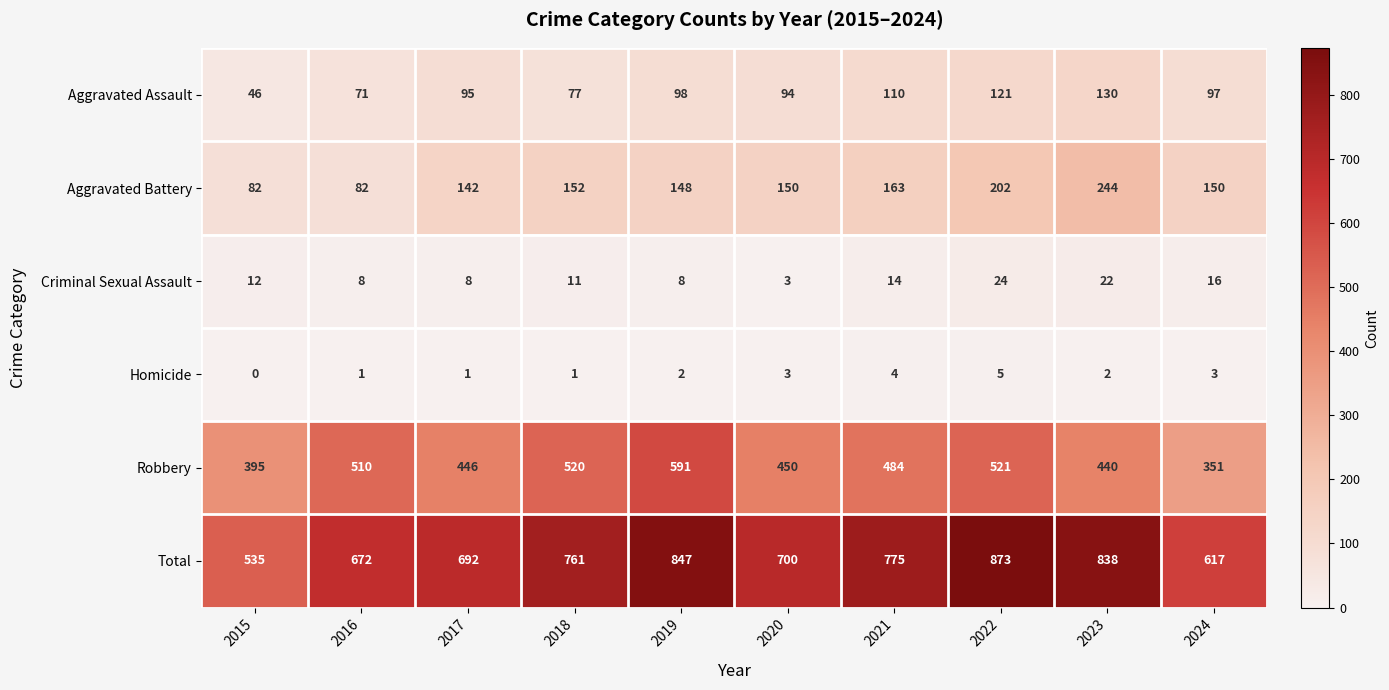

At which category does the chart reach its minimum across all series?

2015